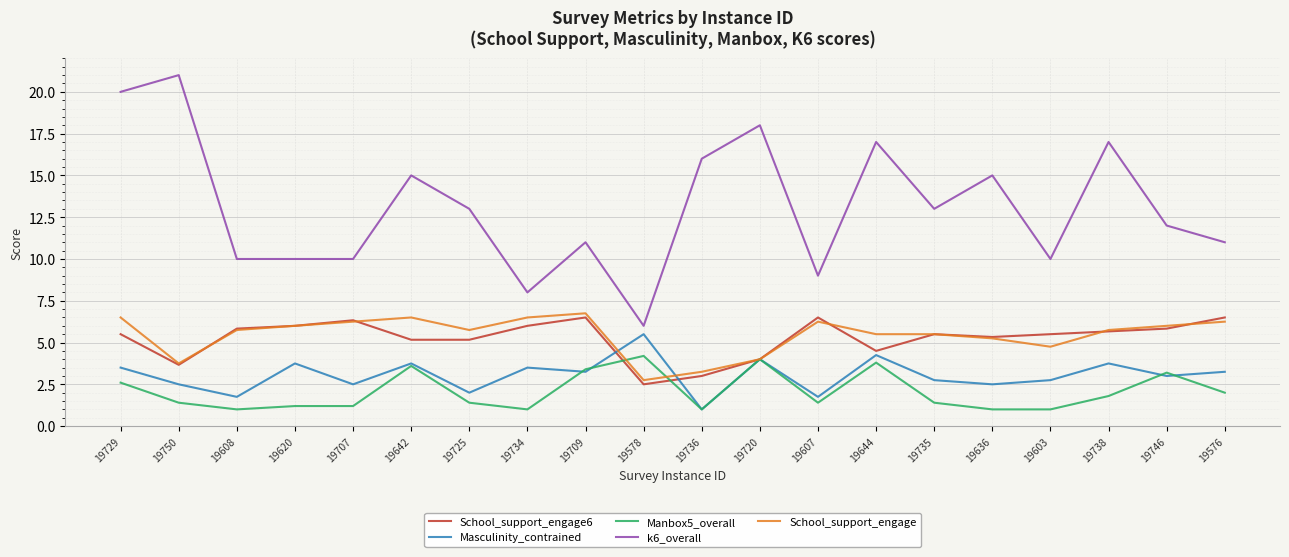

Is it true that School_support_engage equals 9.6 at 19729?

False